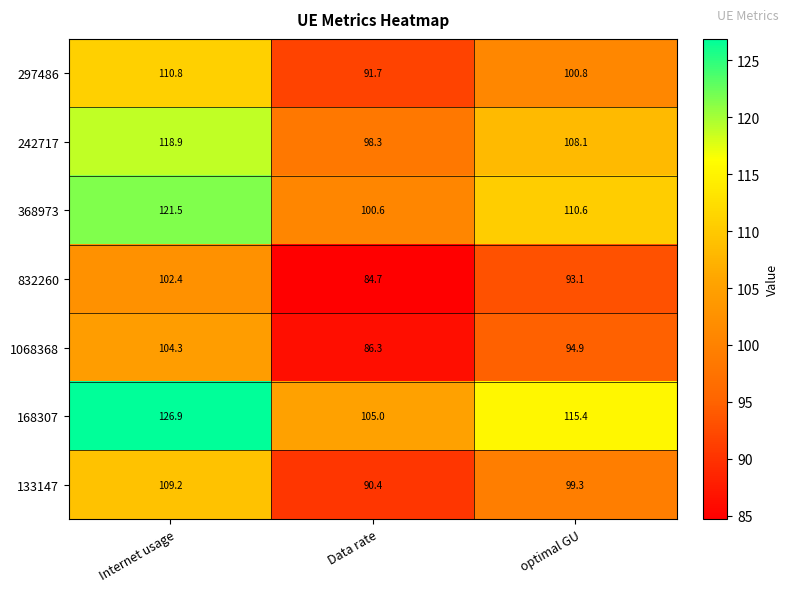

At which category is the sum across all series the highest?

Internet usage